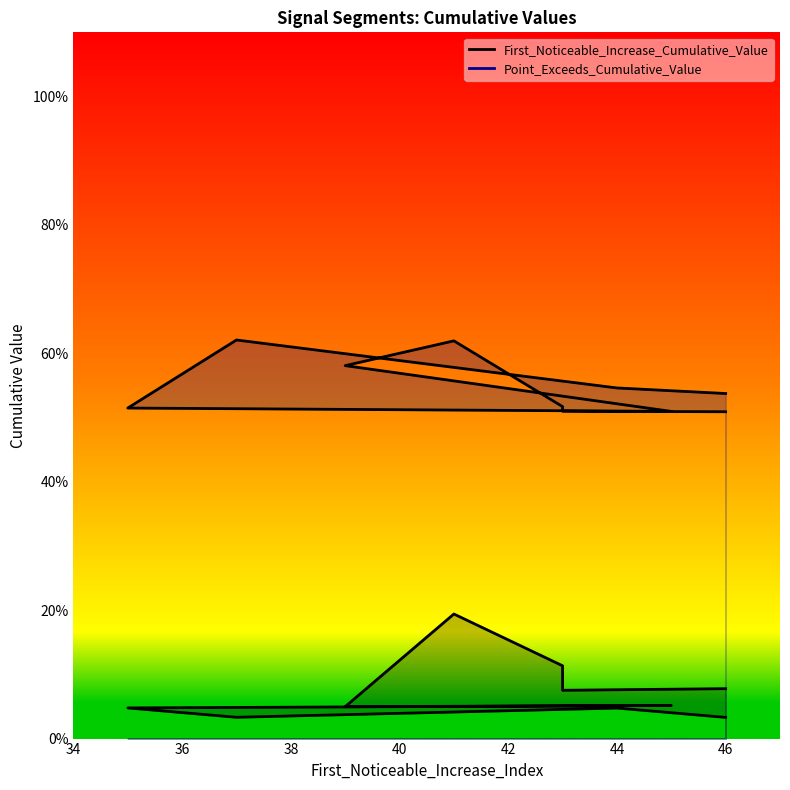

What is the difference between the second highest and minimum values in the Point_Exceeds_Cumulative_Value series?

0.1